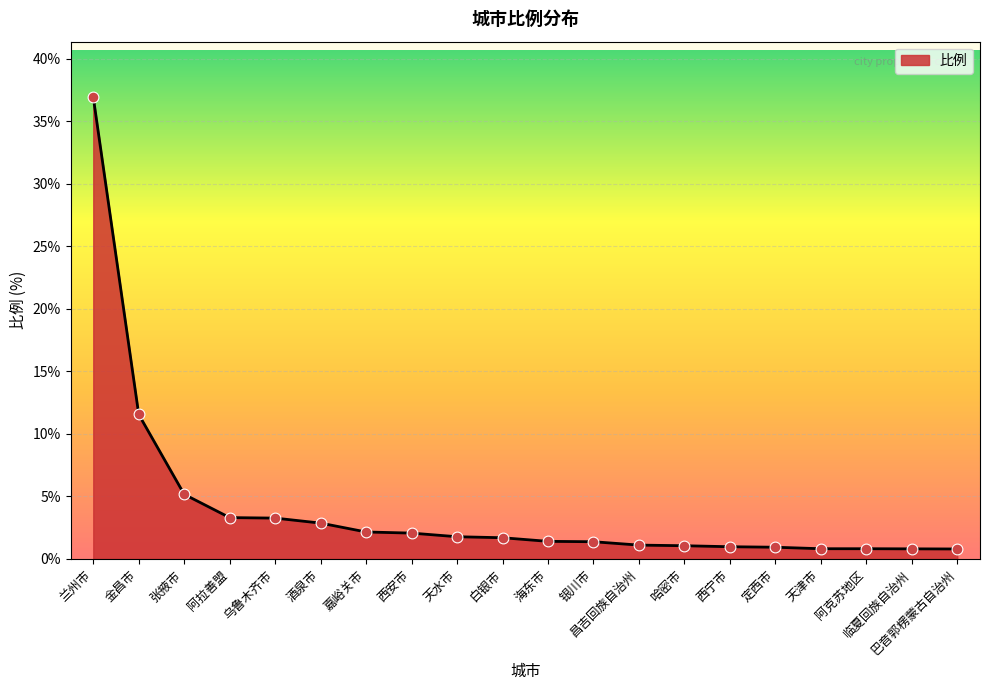

Which has a higher value, 西宁市 or 乌鲁木齐市?

乌鲁木齐市